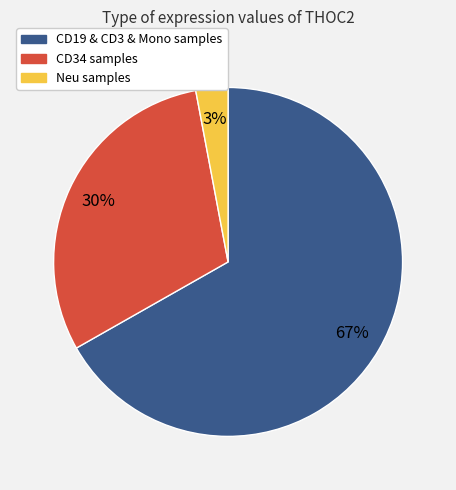

Does any single category account for the majority?

Yes